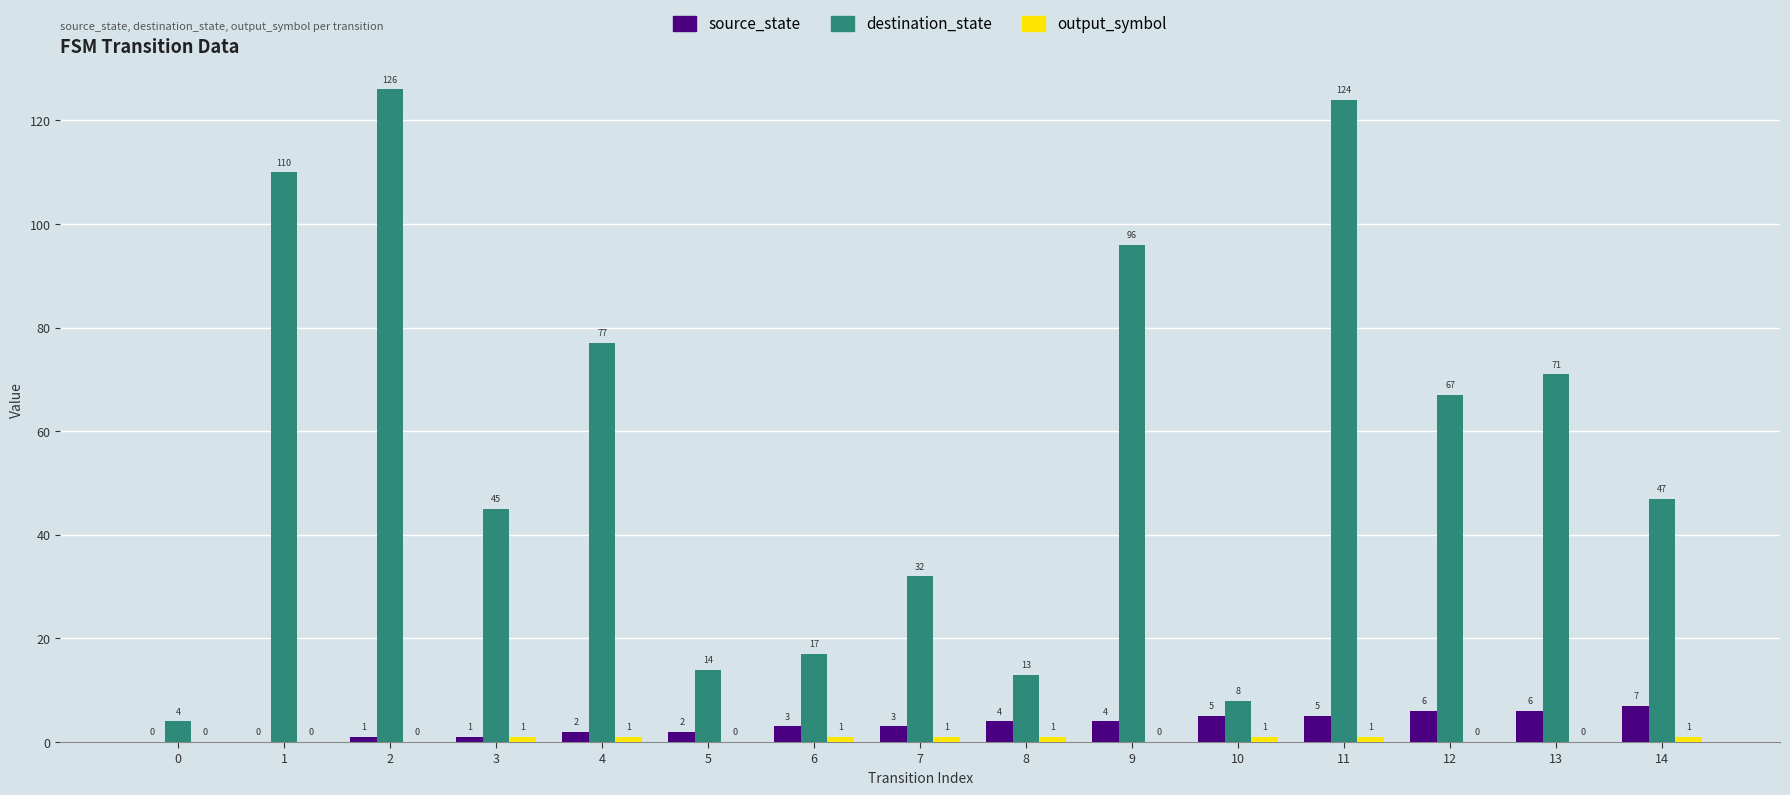

Count the number of data series in this chart.

3